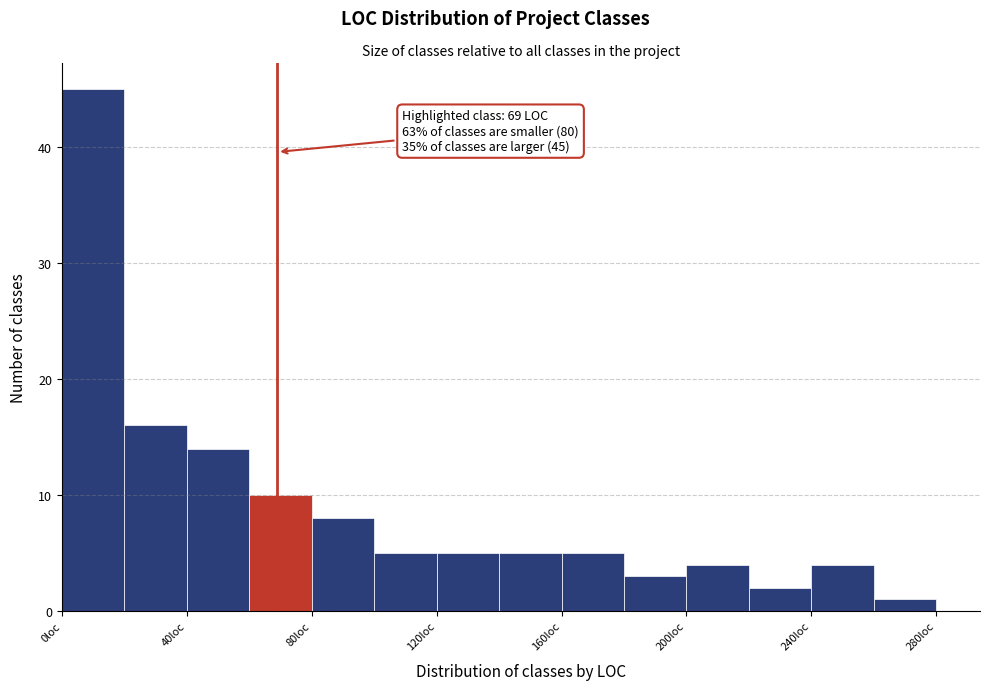

Over which range of the x-axis is the bar tallest?

0 to 20